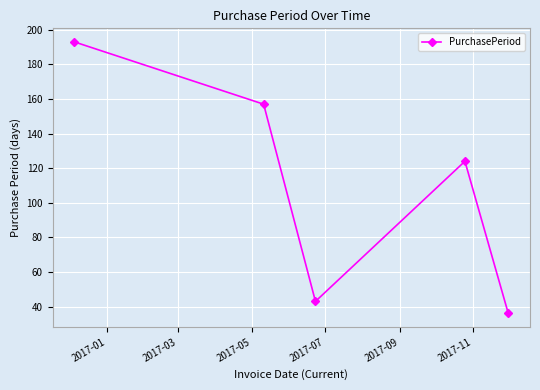

True or false: there are more than 0 points higher than both neighbors.

True